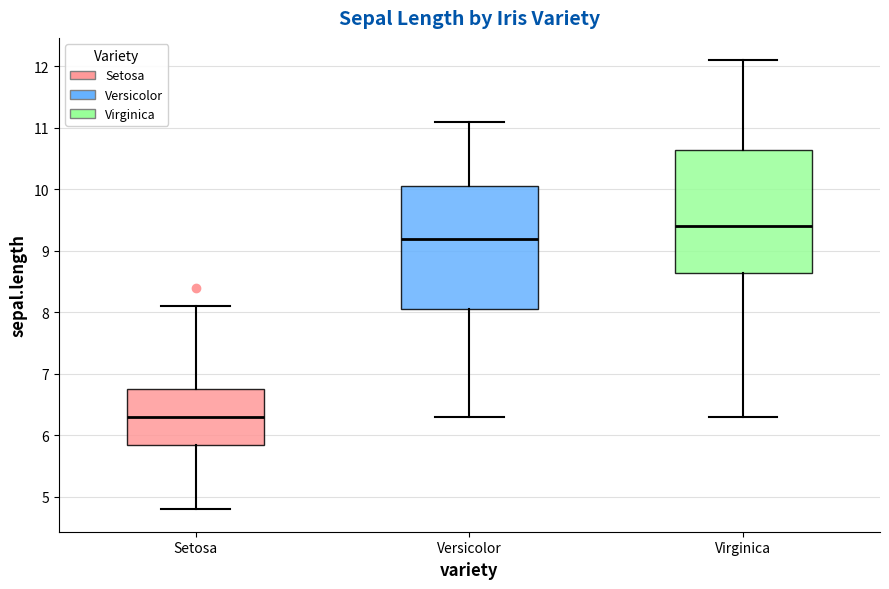

Which box has the highest median line?

Virginica